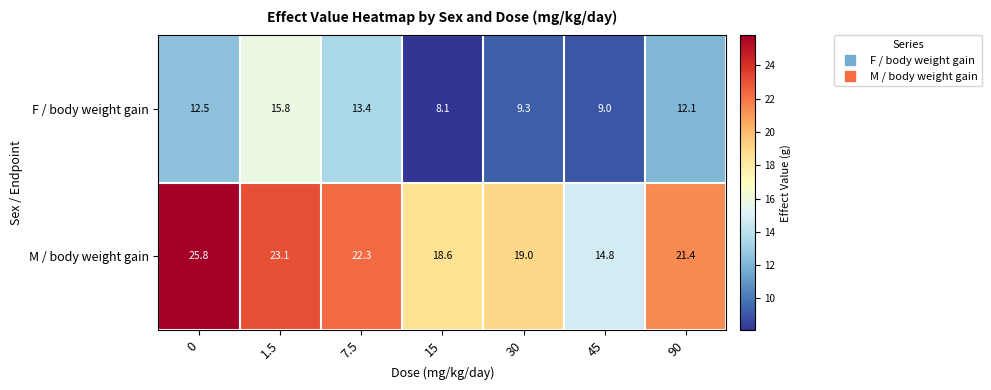

Which series has the largest range (max minus min)?

M / body weight gain